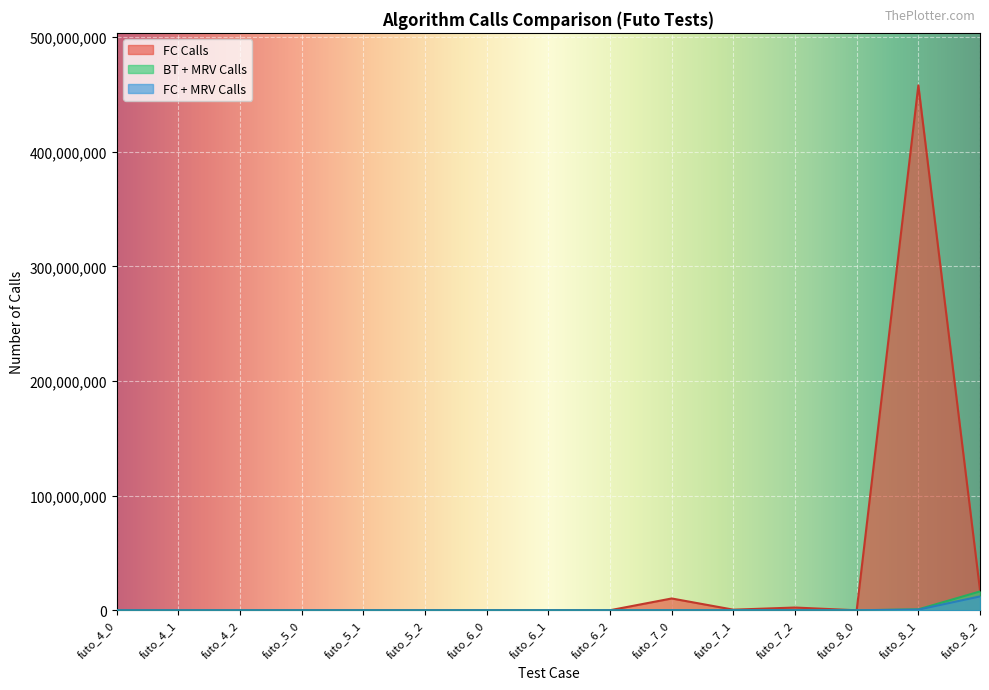

How many lines are shown in the chart?

3